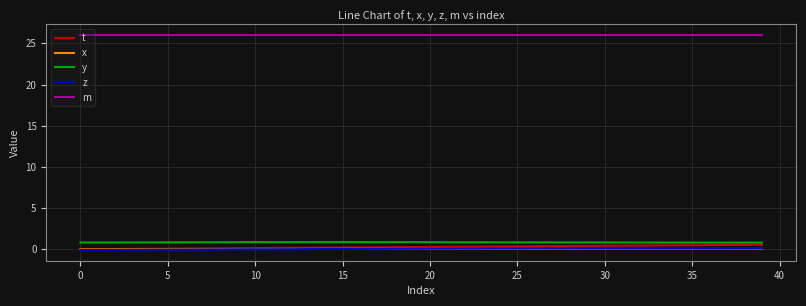

Which series has the largest total across all categories?

m